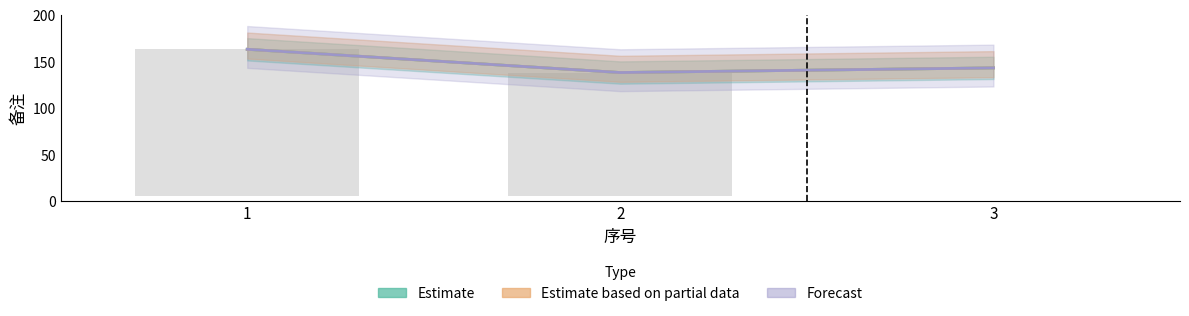

Between 1 and 2, which series saw the biggest shift?

Estimate